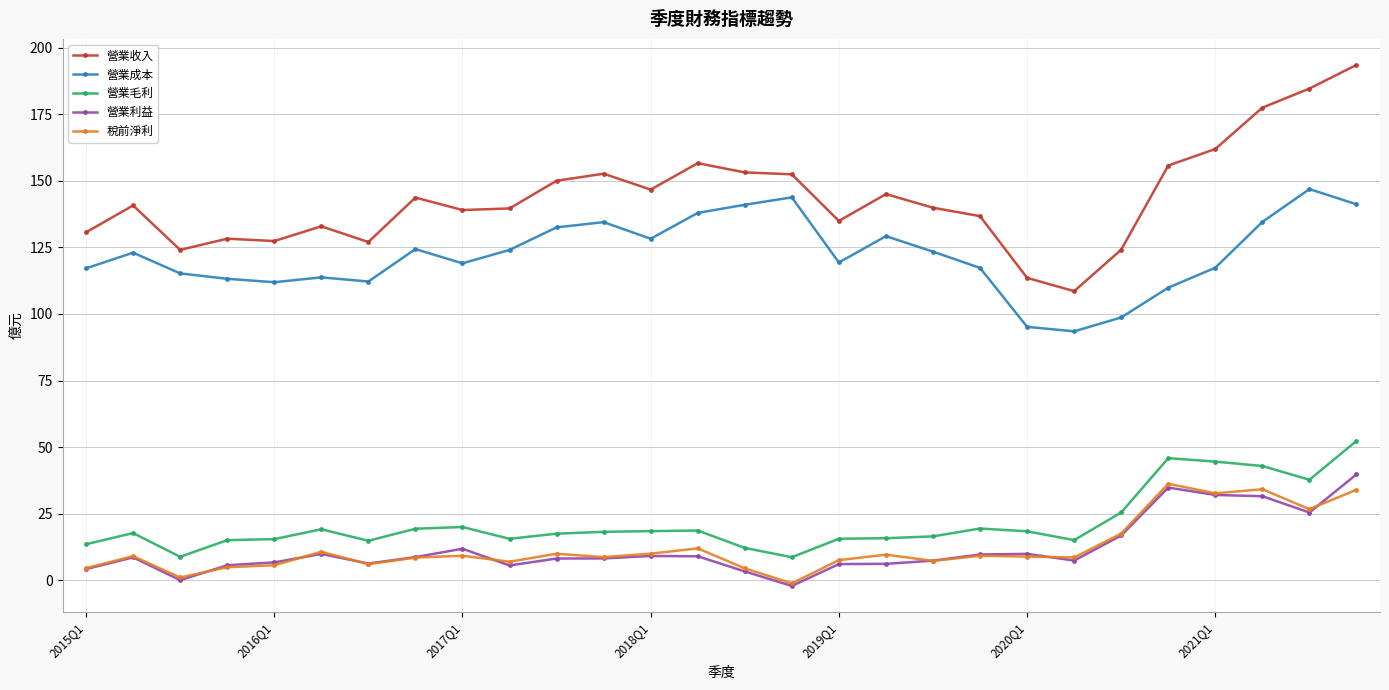

True or false: 稅前淨利 and 營業收入 cross at least once.

False